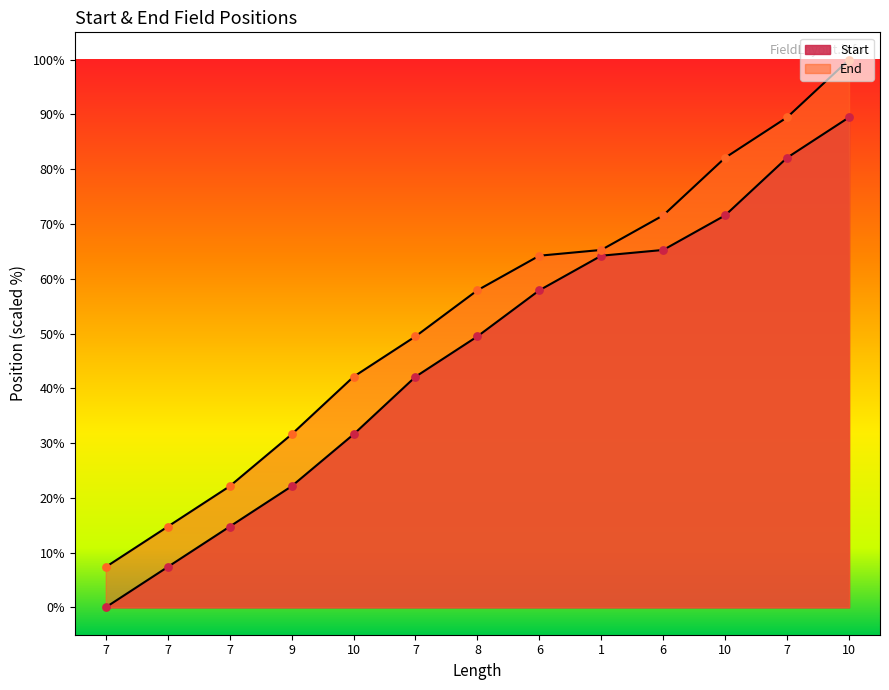

Which series has the largest total across all categories?

End